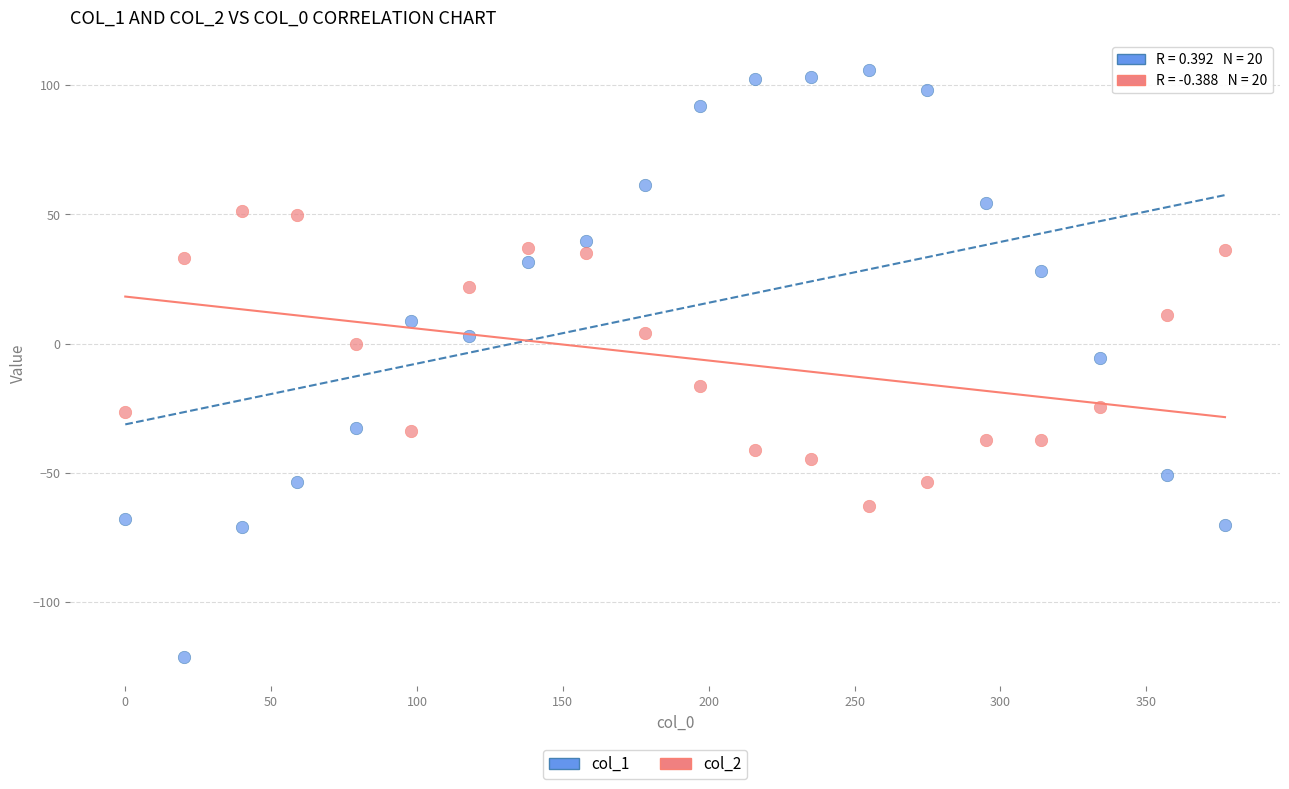

Which series has the largest Y range (max minus min)?

col_1